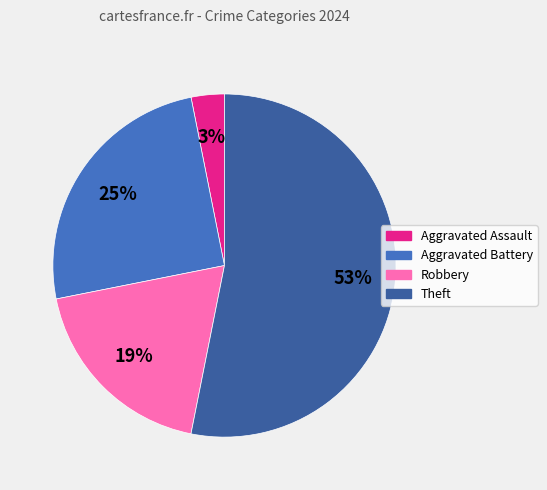

Is there a majority slice in this chart?

Yes